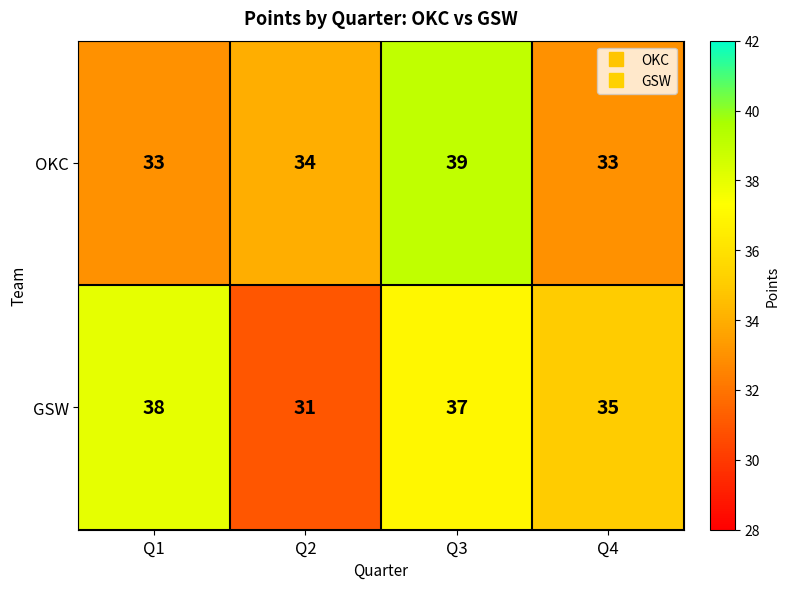

Reading left to right, list all the values displayed in this chart.

OKC: 33	34	39	33
GSW: 38	31	37	35